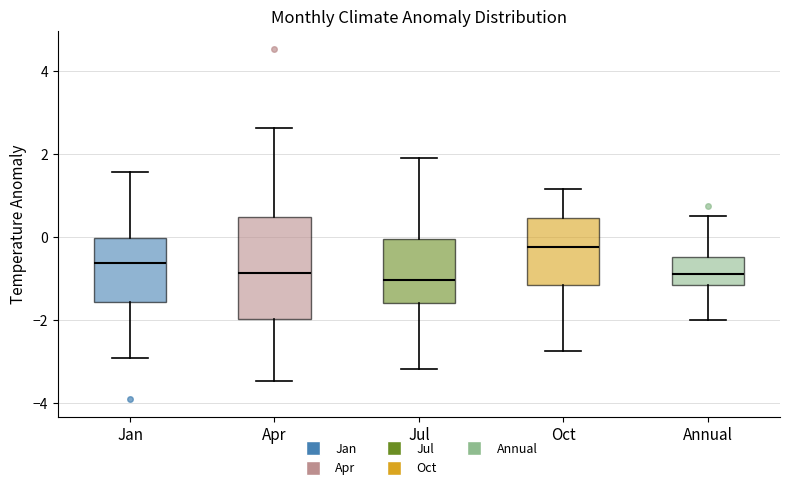

Reading left to right, read every box against the y-axis: the position of its median line, the range the box covers, and the ends of its whiskers. The values are not printed on the chart, so give them approximately, as read against the axis.

Jan: median -0.6, box -1.6 to 0.0, whiskers -3.0 to 1.6
Apr: median -0.8, box -2.0 to 0.4, whiskers -3.4 to 2.6
Jul: median -1.0, box -1.6 to 0.0, whiskers -3.2 to 2.0
Oct: median -0.2, box -1.2 to 0.4, whiskers -2.8 to 1.2
Annual: median -0.8, box -1.2 to -0.4, whiskers -2.0 to 0.6